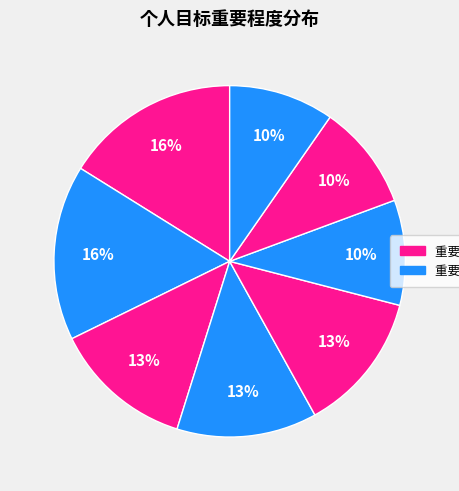

Is there any slice that represents more than half of the pie?

No